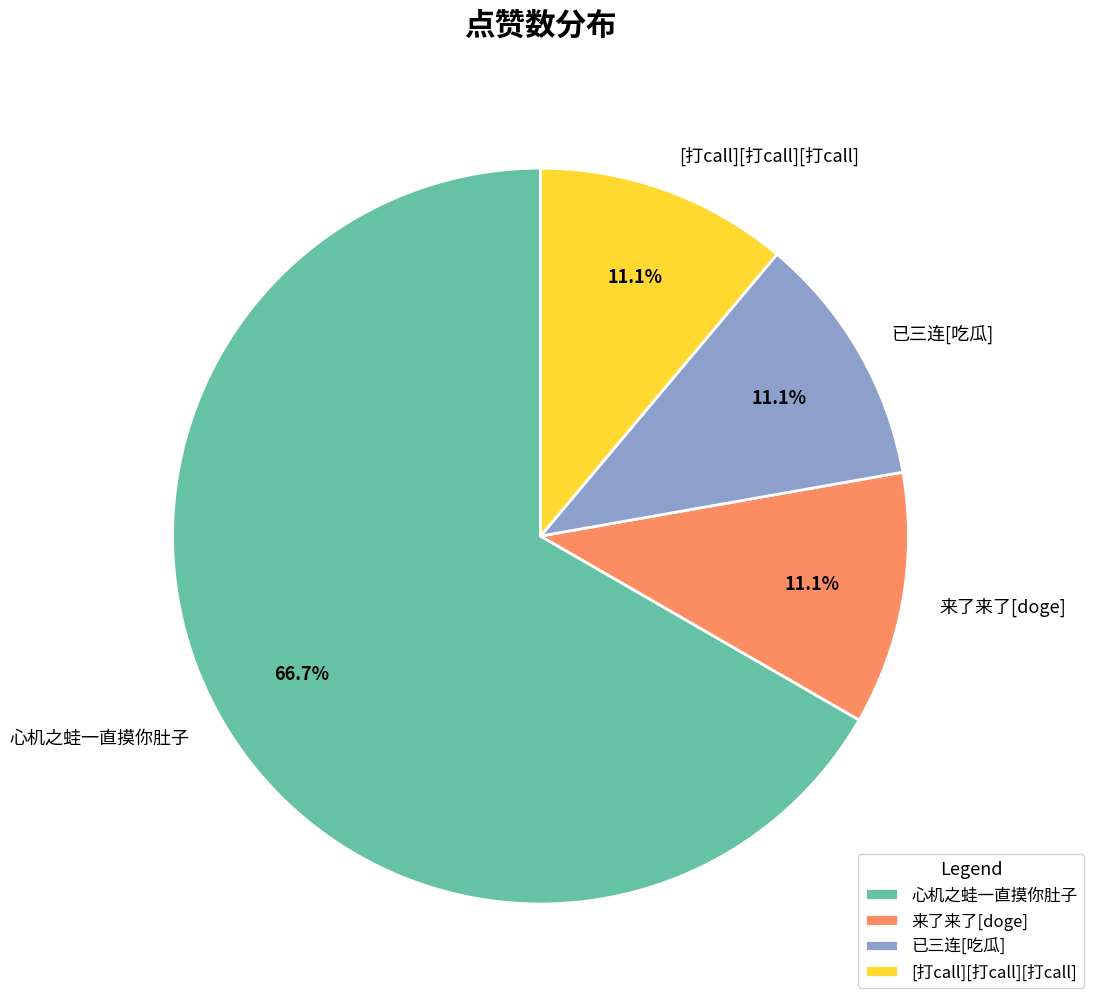

Which slice is the largest?

心机之蛙一直摸你肚子